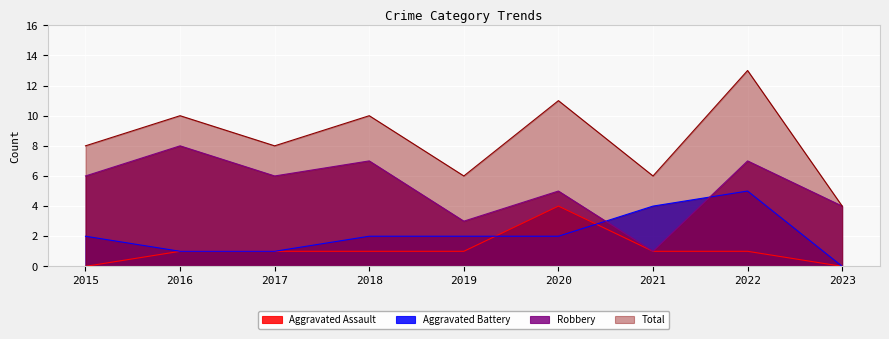

Reading left to right, what are all the values shown in this chart?

Aggravated Assault: 2015=0	2016=1	2017=1	2018=1	2019=1	2020=4	2021=1	2022=1	2023=0
Aggravated Battery: 2015=2	2016=1	2017=1	2018=2	2019=2	2020=2	2021=4	2022=5	2023=0
Robbery: 2015=6	2016=8	2017=6	2018=7	2019=3	2020=5	2021=1	2022=7	2023=4
Total: 2015=8	2016=10	2017=8	2018=10	2019=6	2020=11	2021=6	2022=13	2023=4